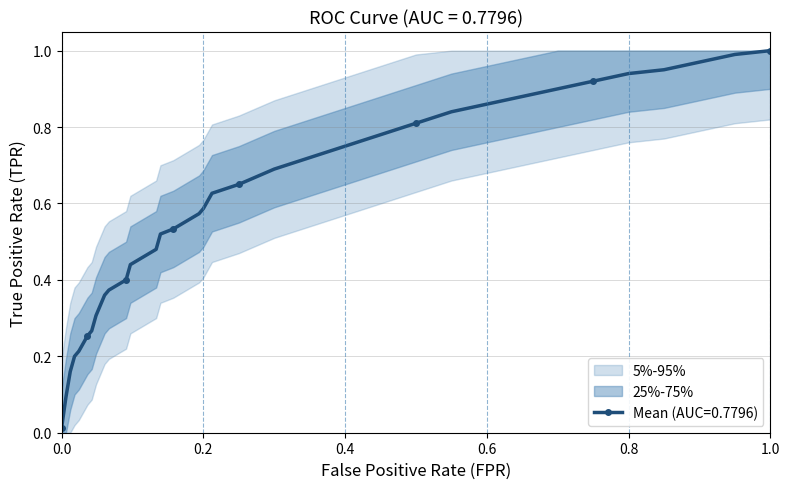

True or false: Mean (AUC=0.7796) has a value of 1.6 at 0.8.

False